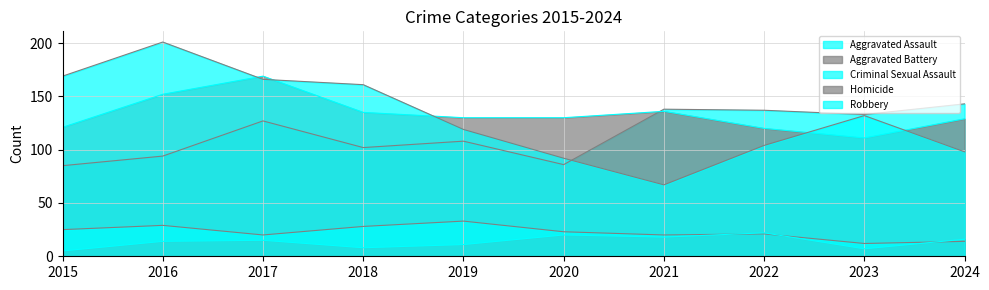

At which category is the sum across all series the highest?

2017